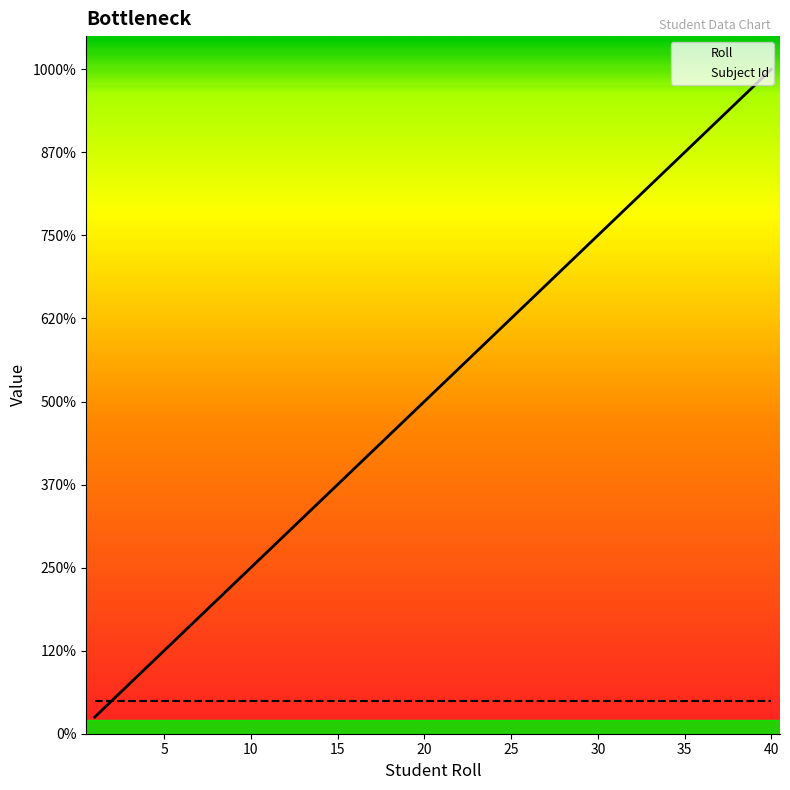

Does the chart display data point markers on the line(s)?

No